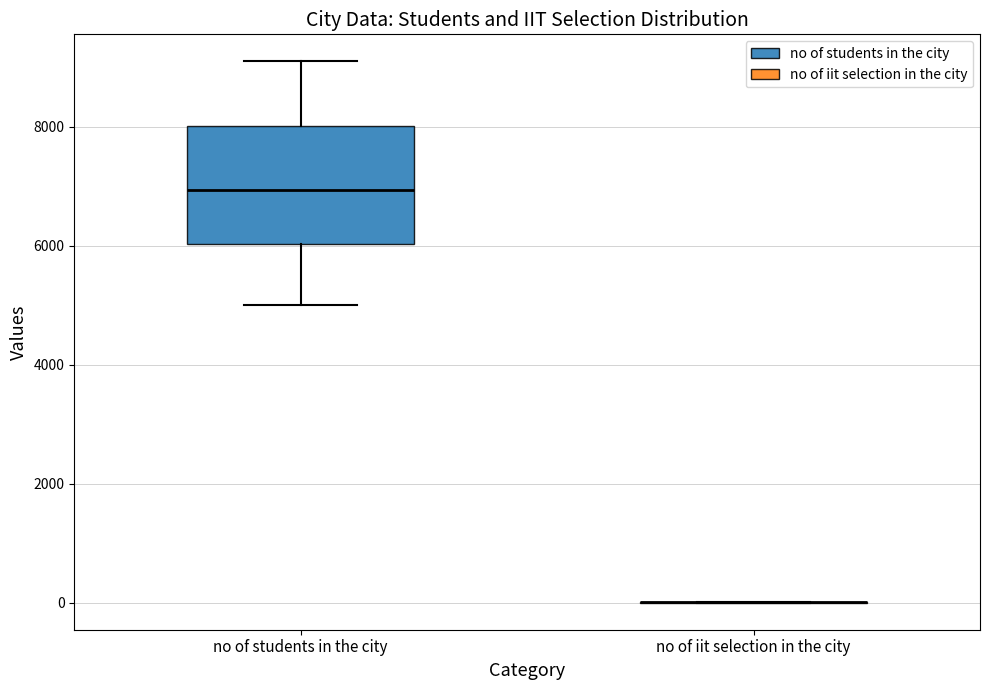

Where is the lower edge of the box for no of students in the city on the y-axis? The values are not printed on the chart, so give them approximately, as read against the axis.

6000